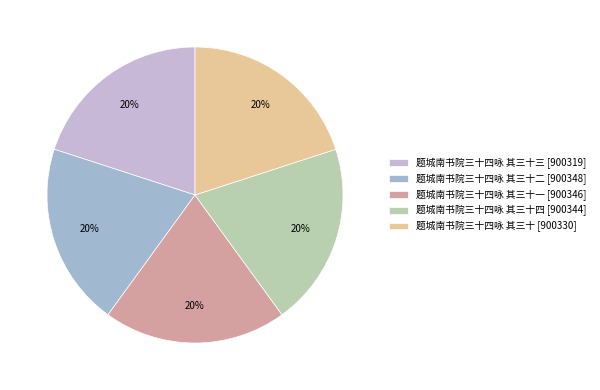

Is there a majority slice in this chart?

No